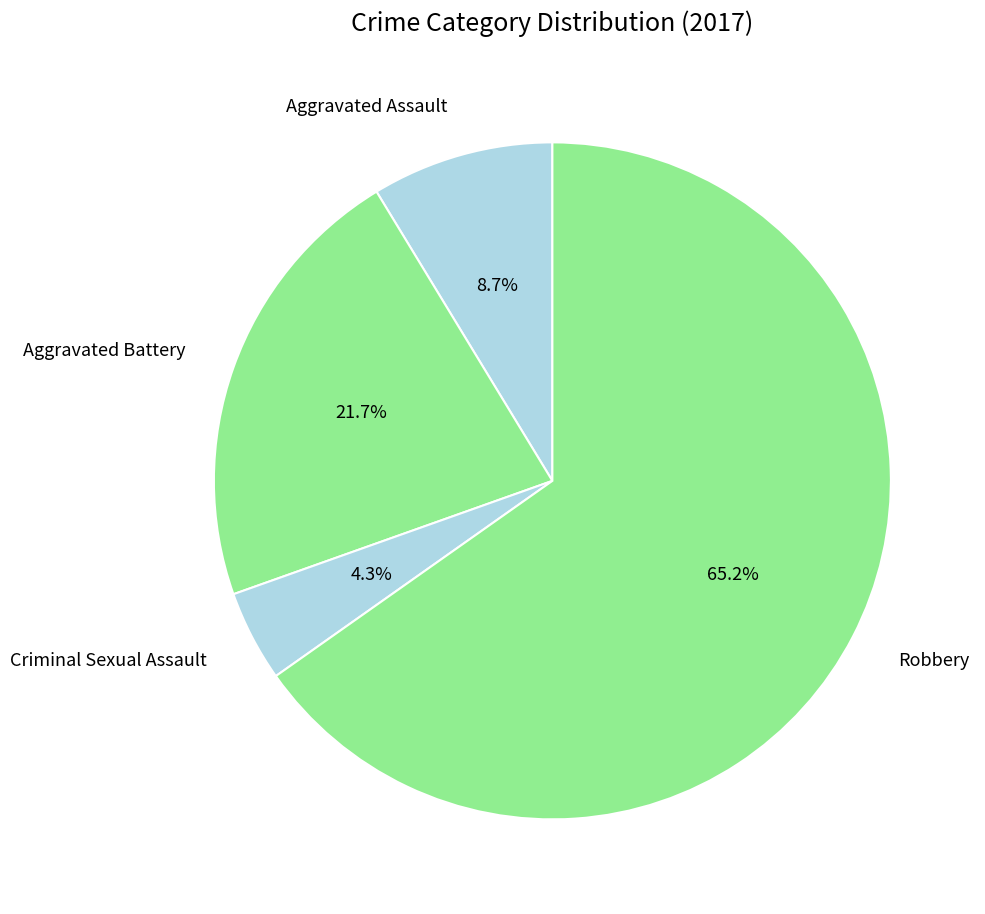

Is it true that Aggravated Assault is 9% of the pie?

True